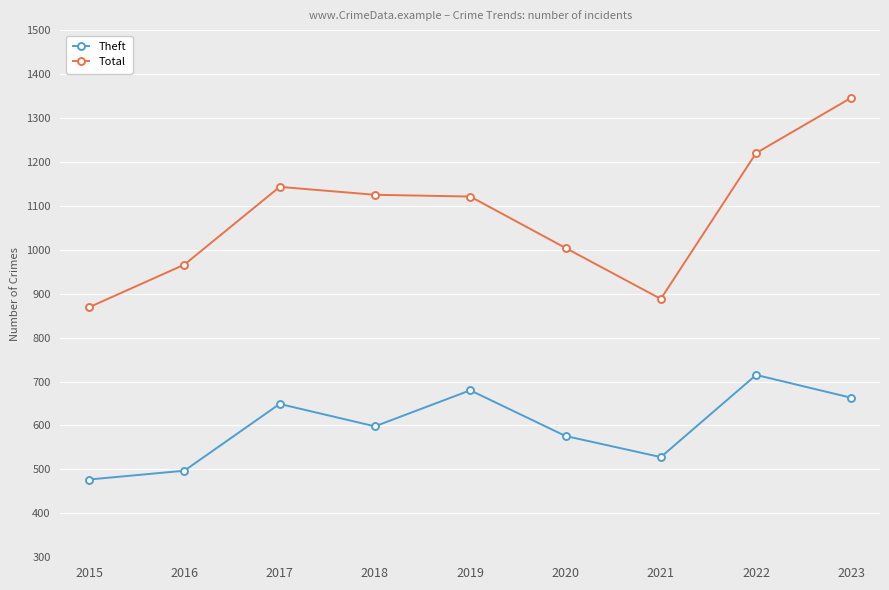

Which series has the largest range (max minus min)?

Total